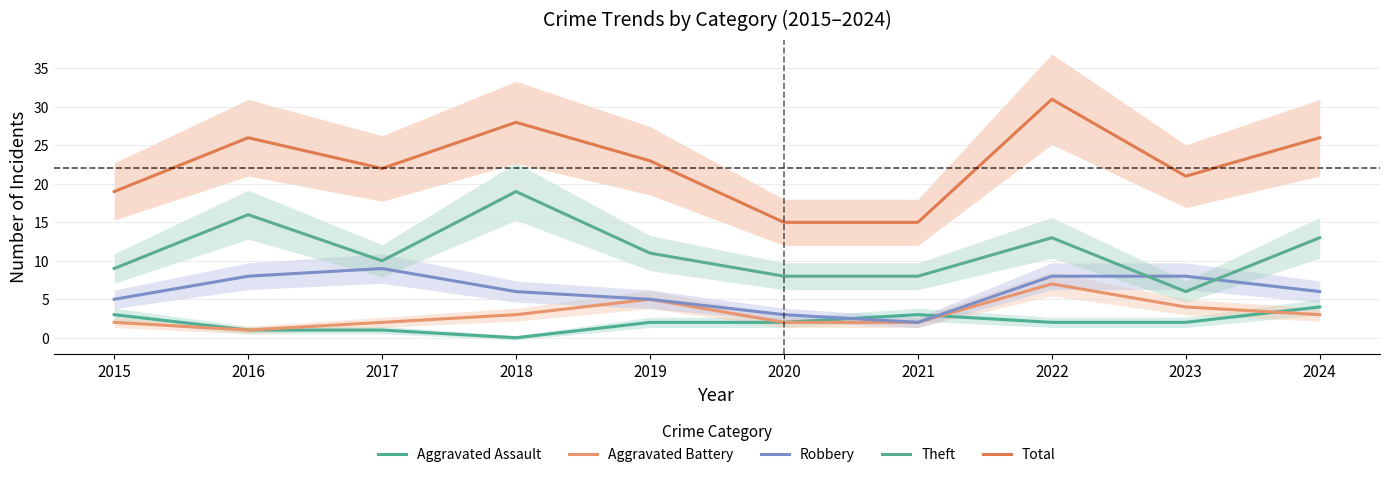

What is the highest value of the Total series?

31